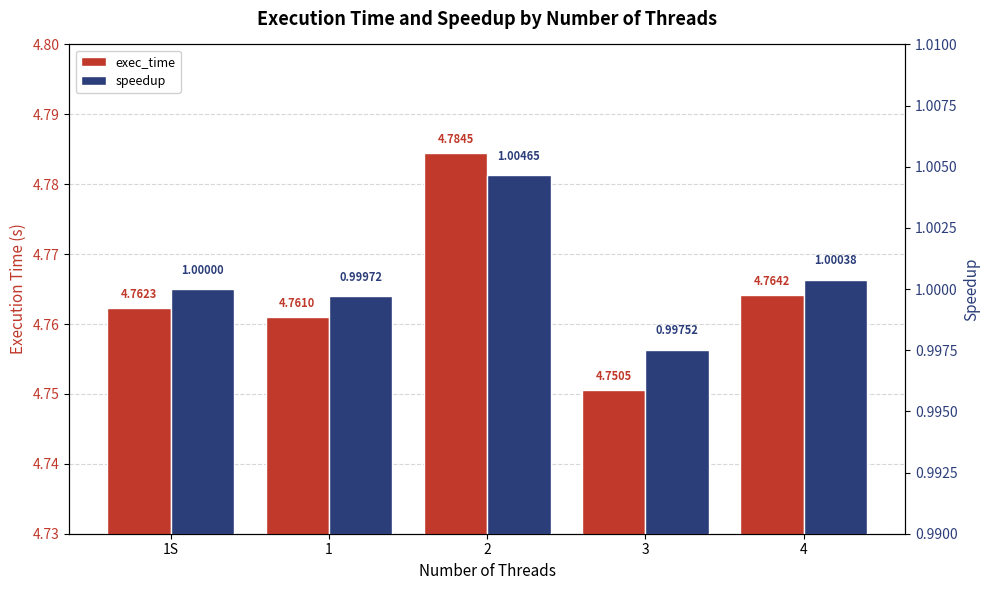

Is the value of exec_time at 3 greater than the value of speedup at 3?

Yes